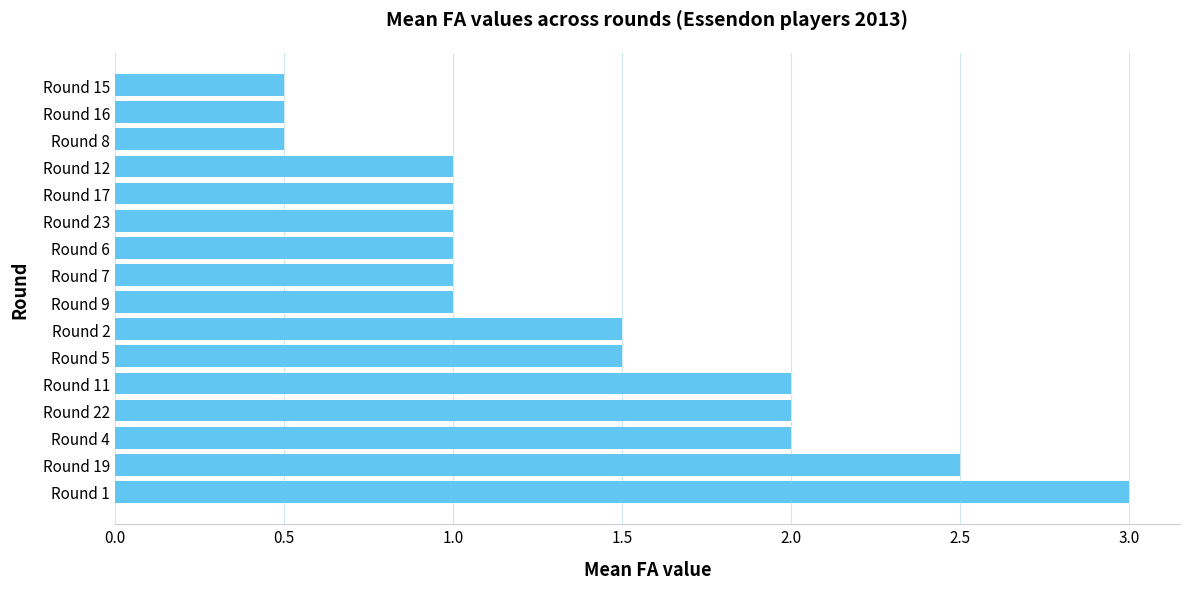

What is the difference between the maximum and minimum values?

2.5